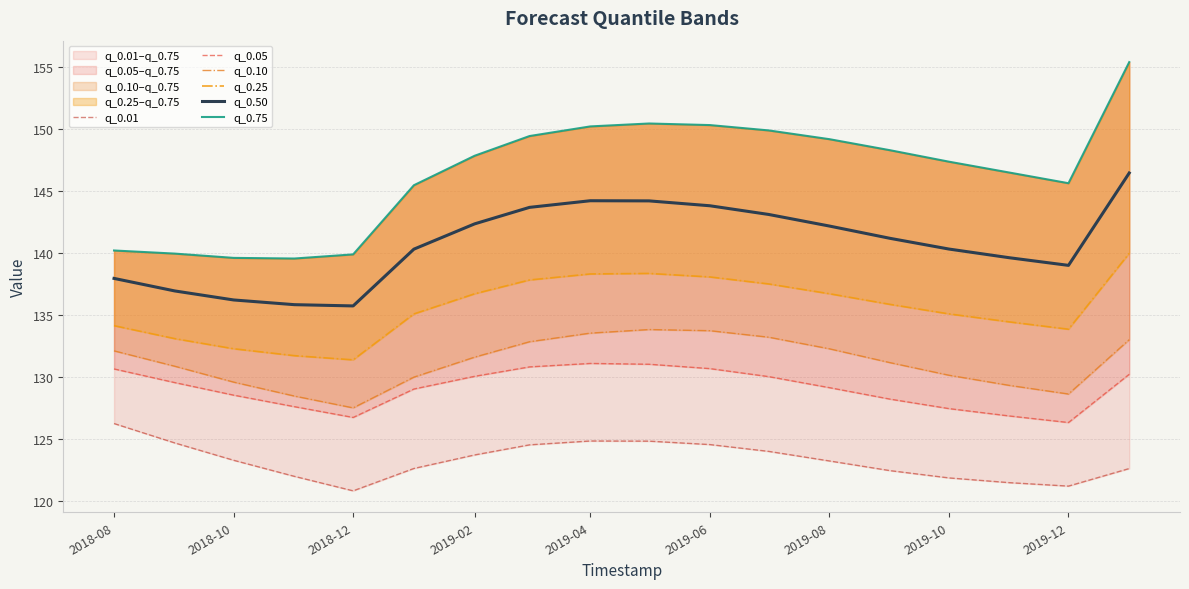

The q_0.50 series shows 140.3 at 2019-10. True or false?

True